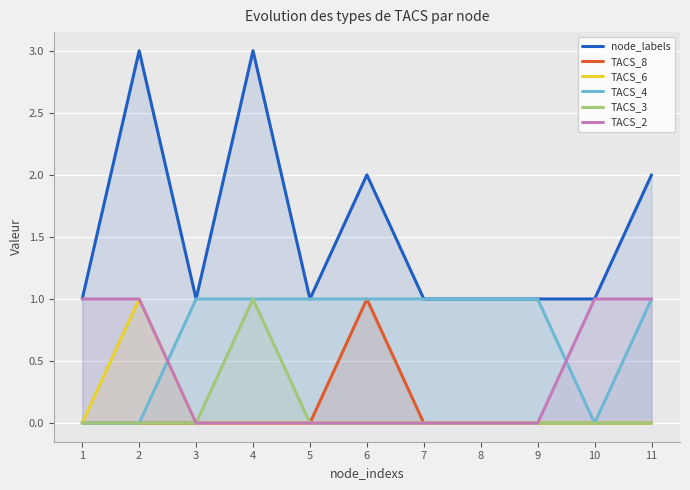

Is it true that node_labels equals 2 at 1?

False